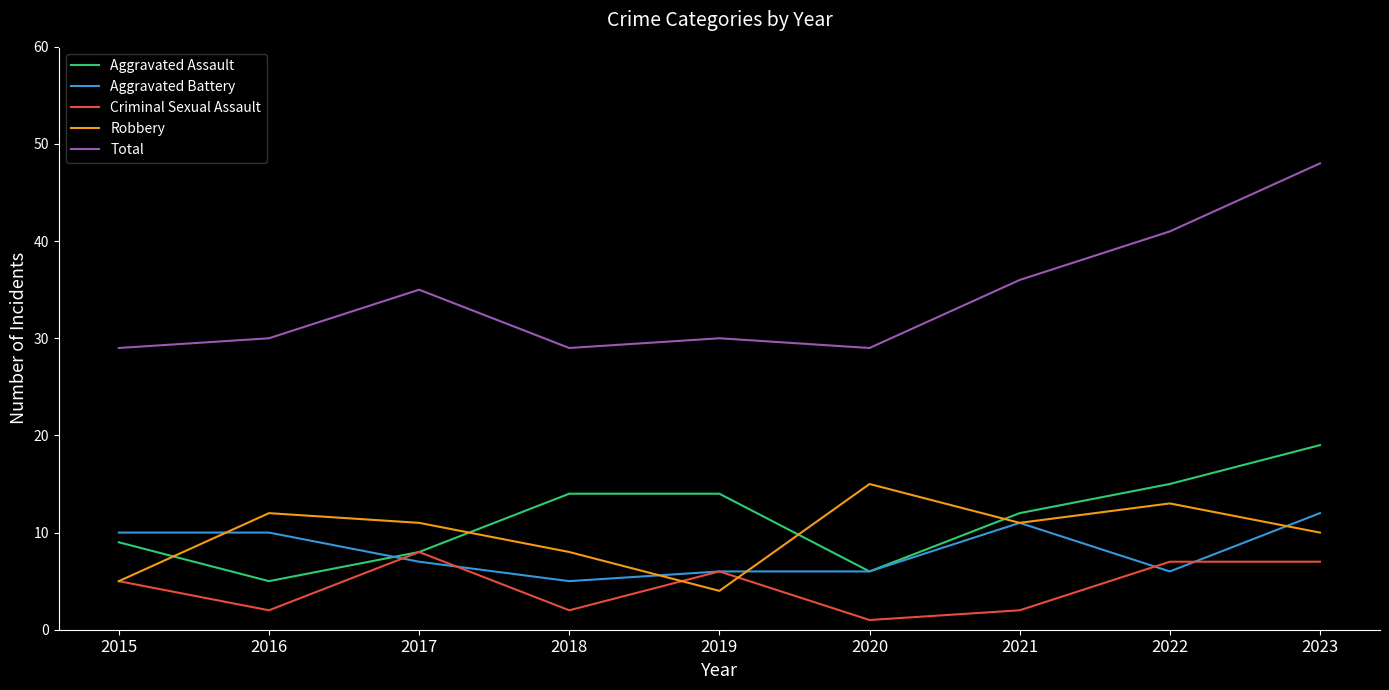

What is the greatest value displayed?

48